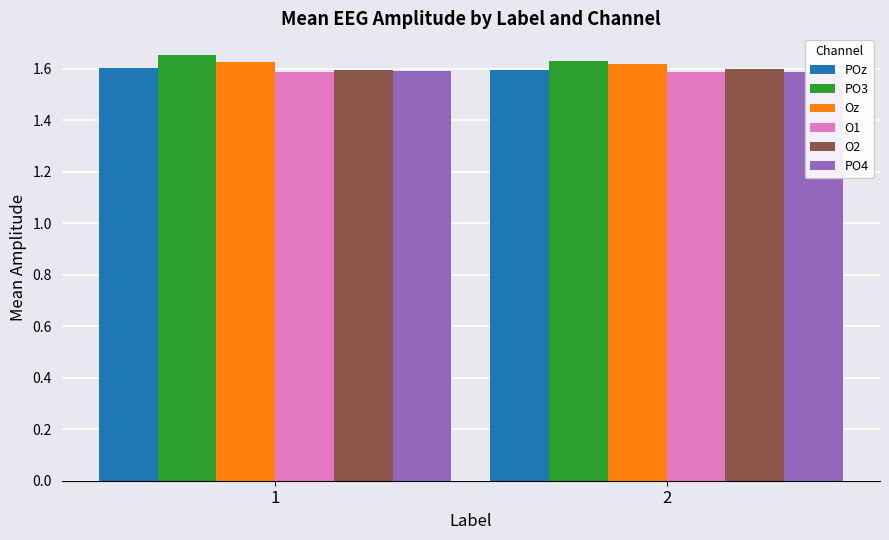

At which category is the sum across all series the highest?

1